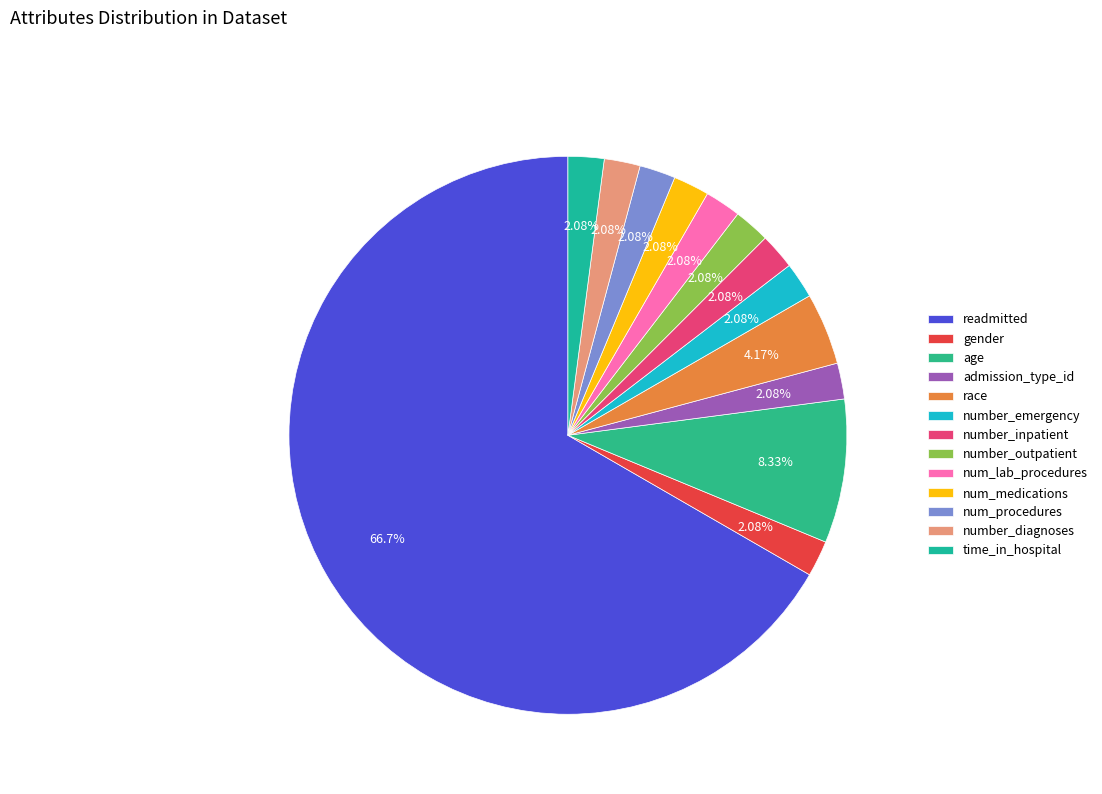

True or false: num_lab_procedures accounts for 2% of the total.

True